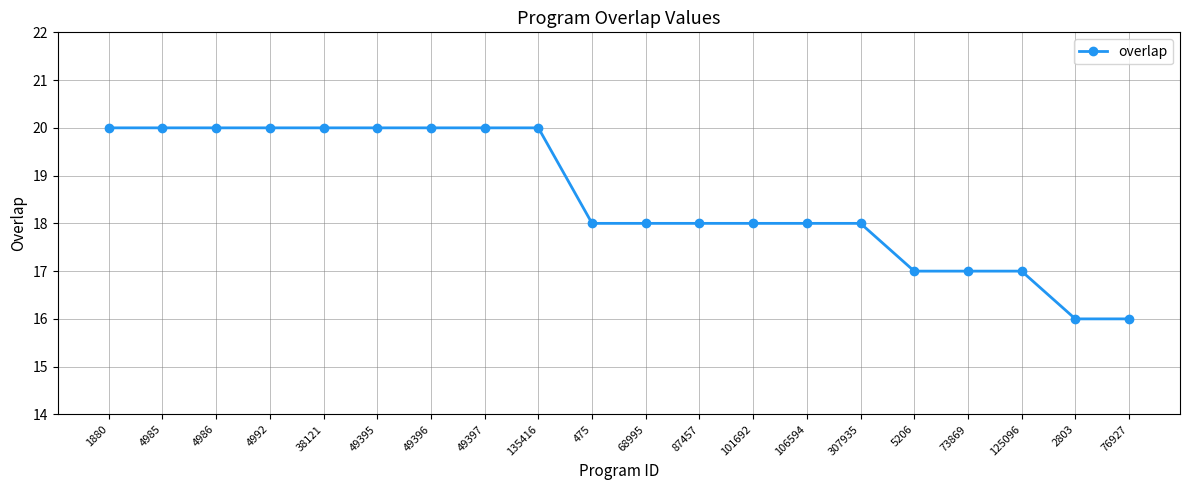

Count the number of data series in this chart.

1